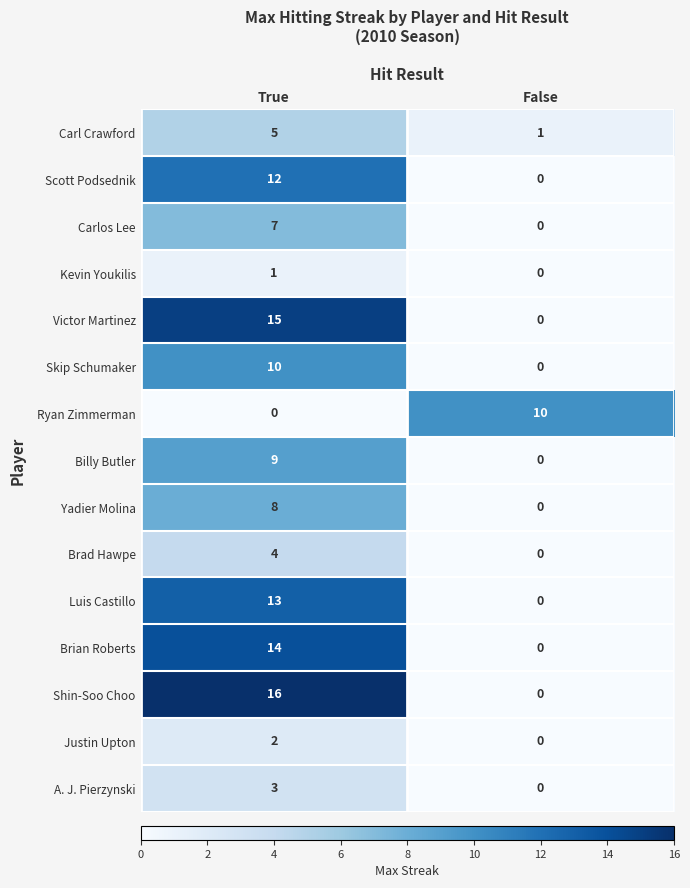

How many distinct data groups are displayed?

15